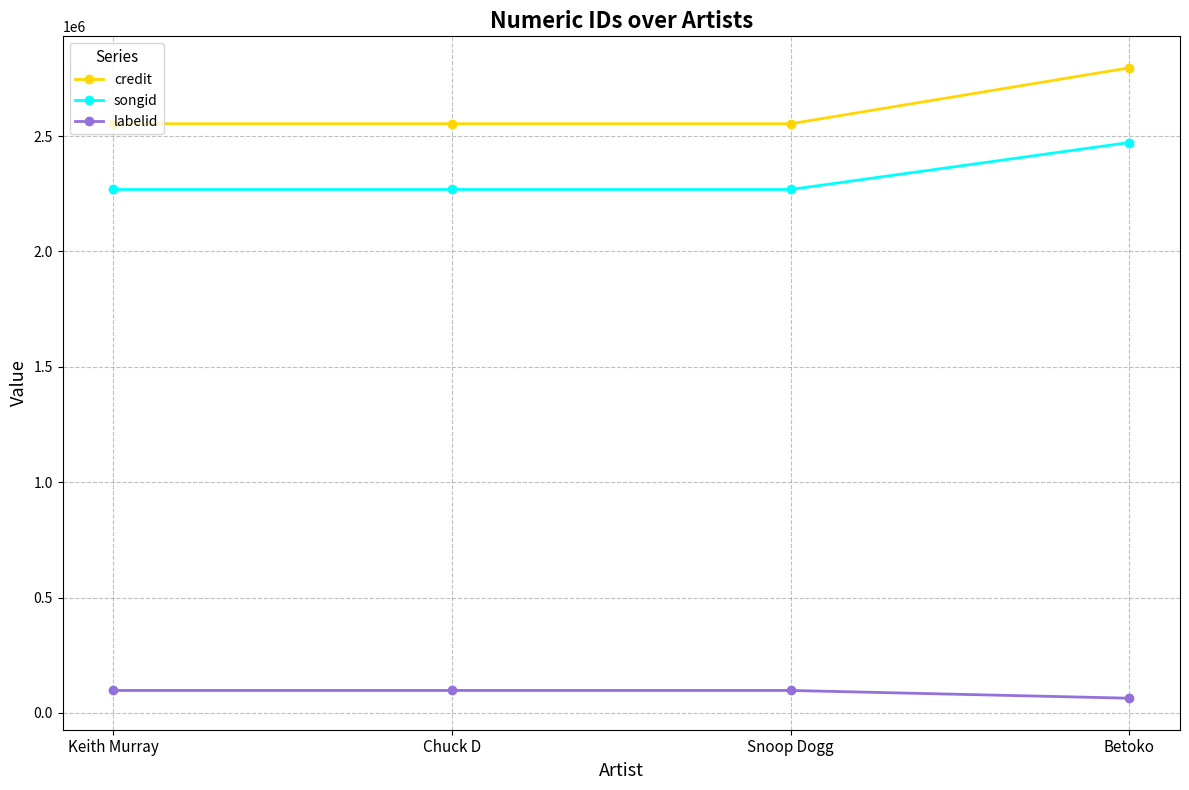

What is the difference between the credit values at Betoko and Snoop Dogg?

242262